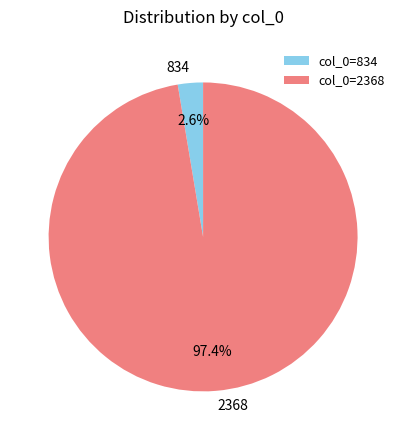

The 834 slice represents 3% of the pie. True or false?

True